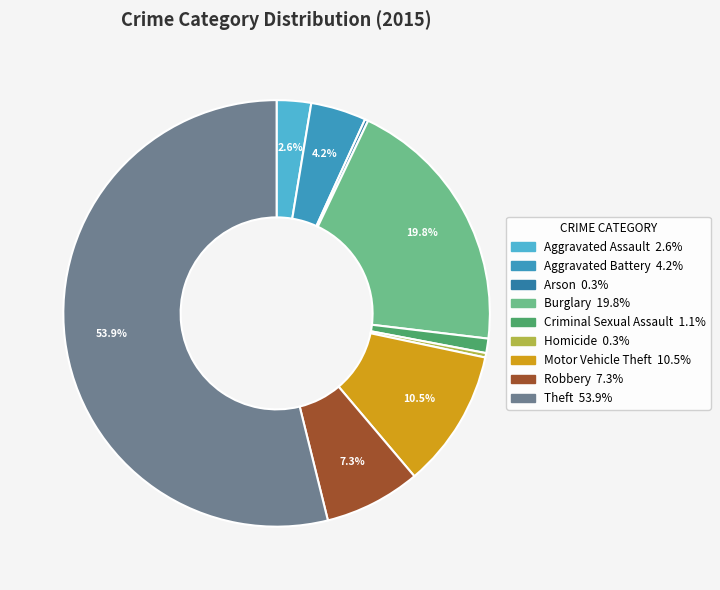

Does Burglary account for over 50% of the chart?

No